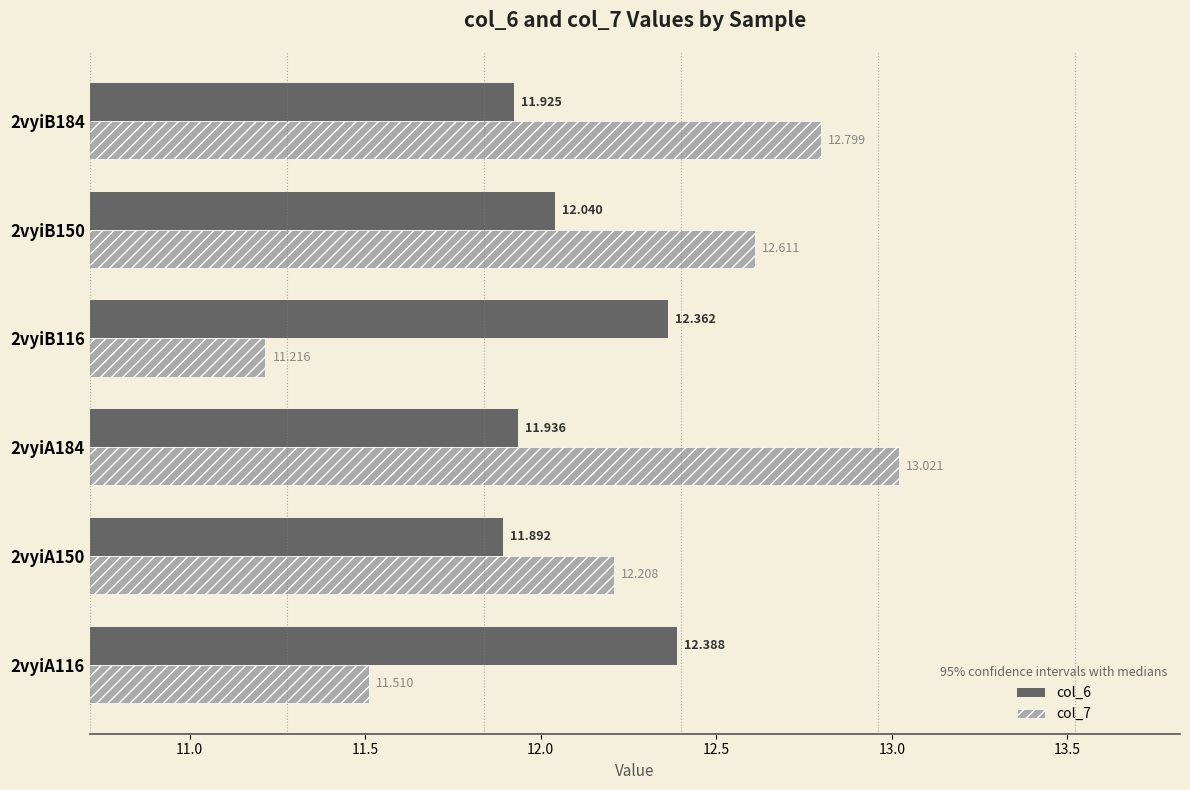

Which category has the lowest value in the col_7 series?

2vyiB116